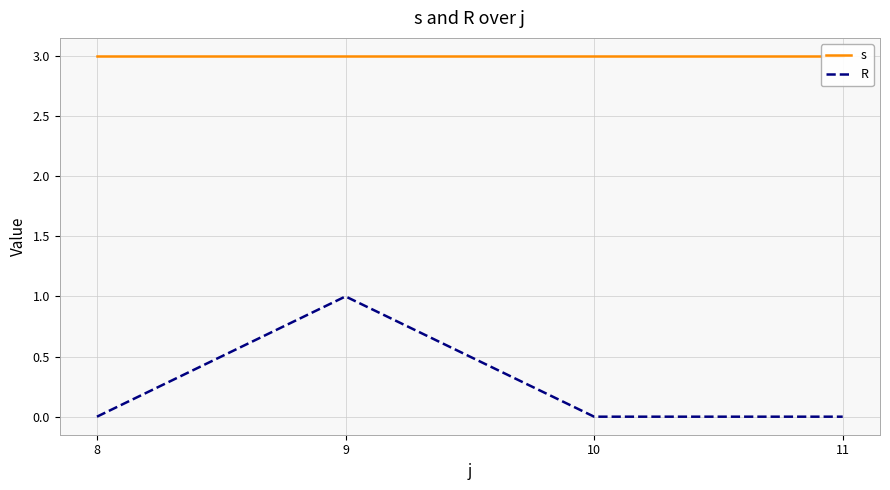

Where is the first local maximum for R?

9